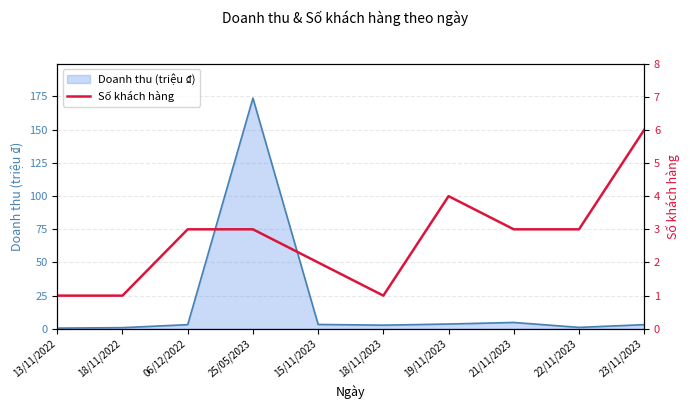

Reading left to right, what are all the values shown in this chart?

1	1	3	3	2	1	4	3	3	6